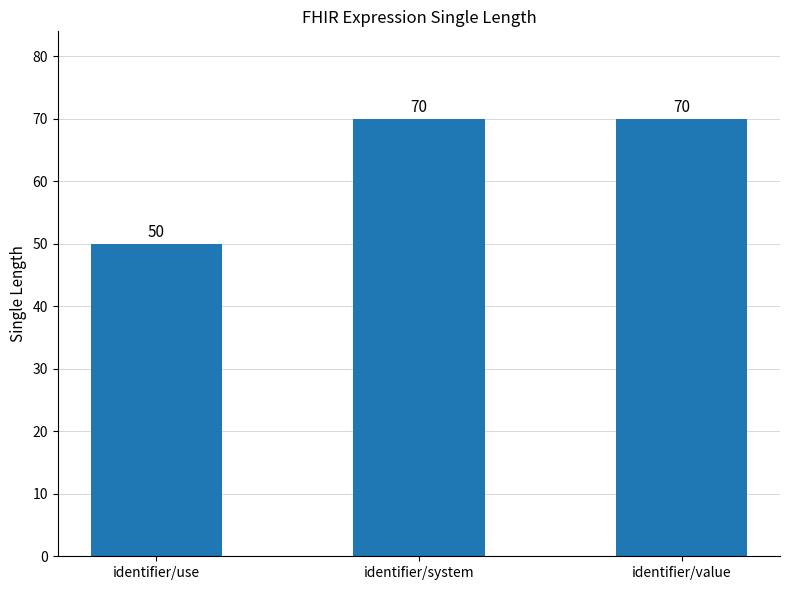

Is it true that the value at identifier/use is 50?

True